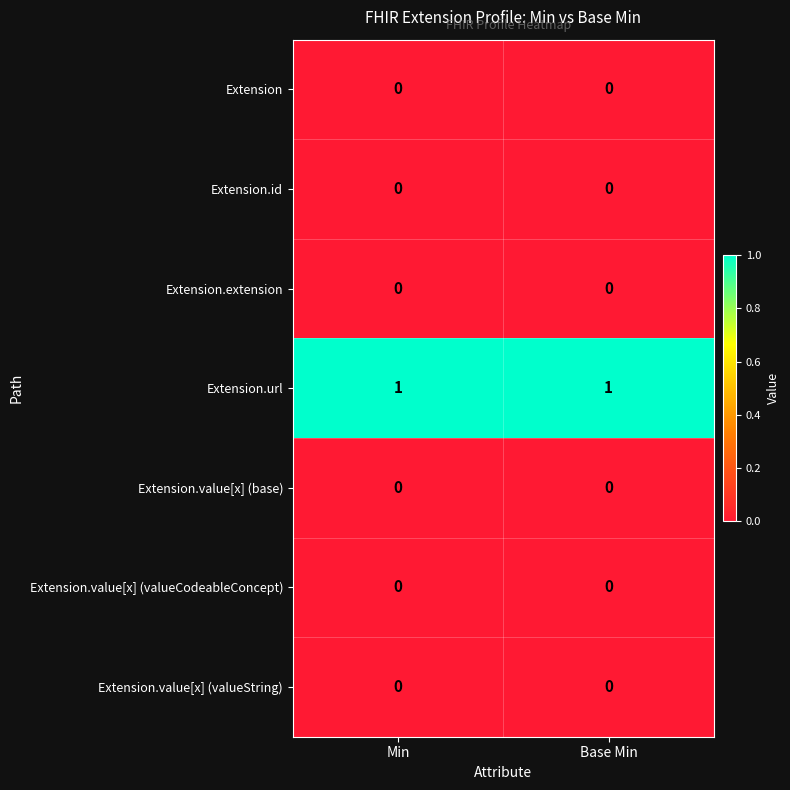

Is it true that Extension.value[x] (valueString) equals 0 at Base Min?

True